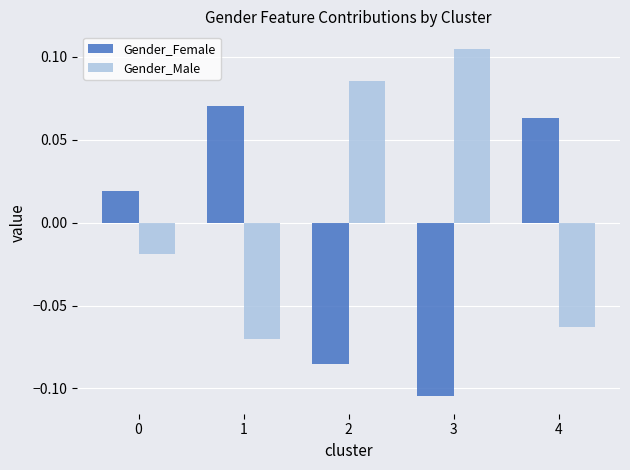

Does the chart contain any negative values?

Yes